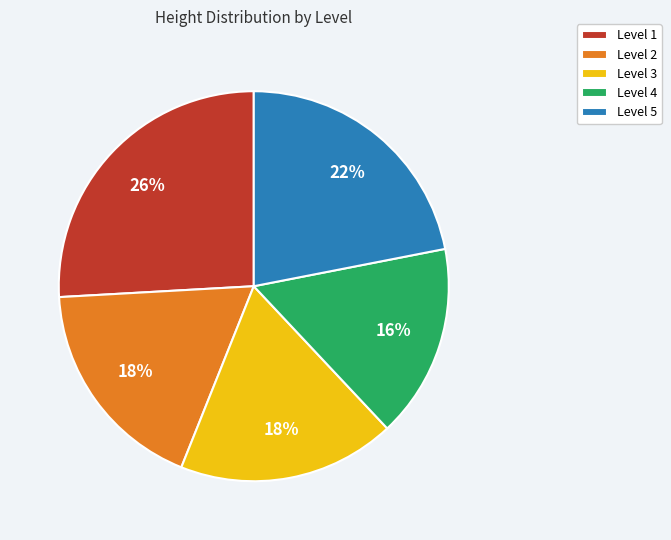

To the nearest percent, what portion does Level 2 represent?

18%